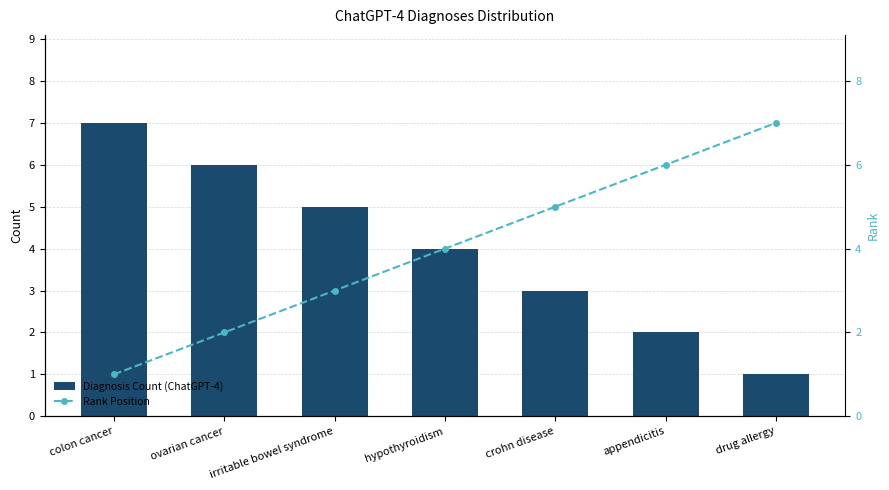

Does the chart contain stacked bars?

No